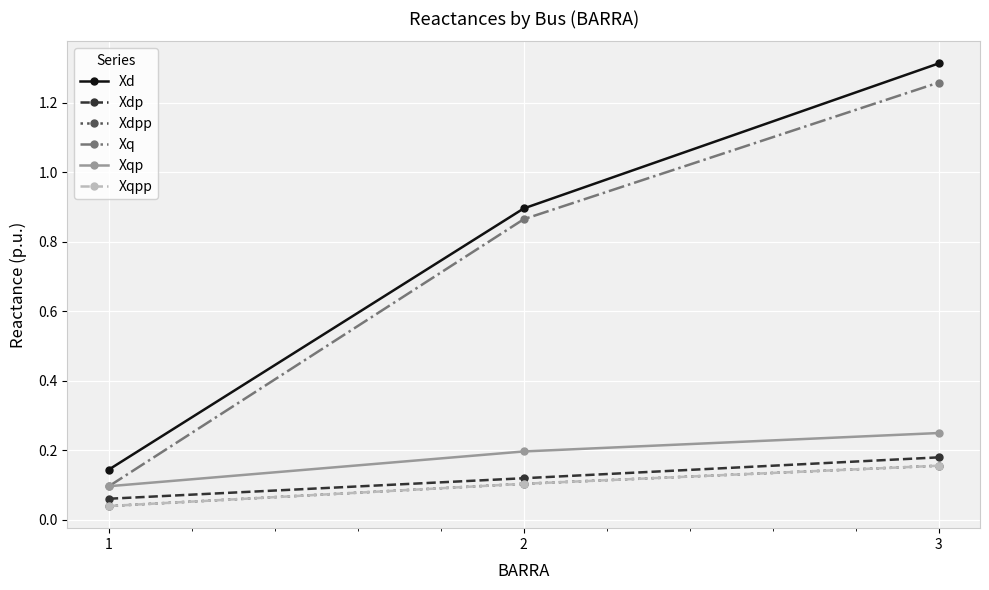

What is the spread (max minus min) of values at 3?

1.2